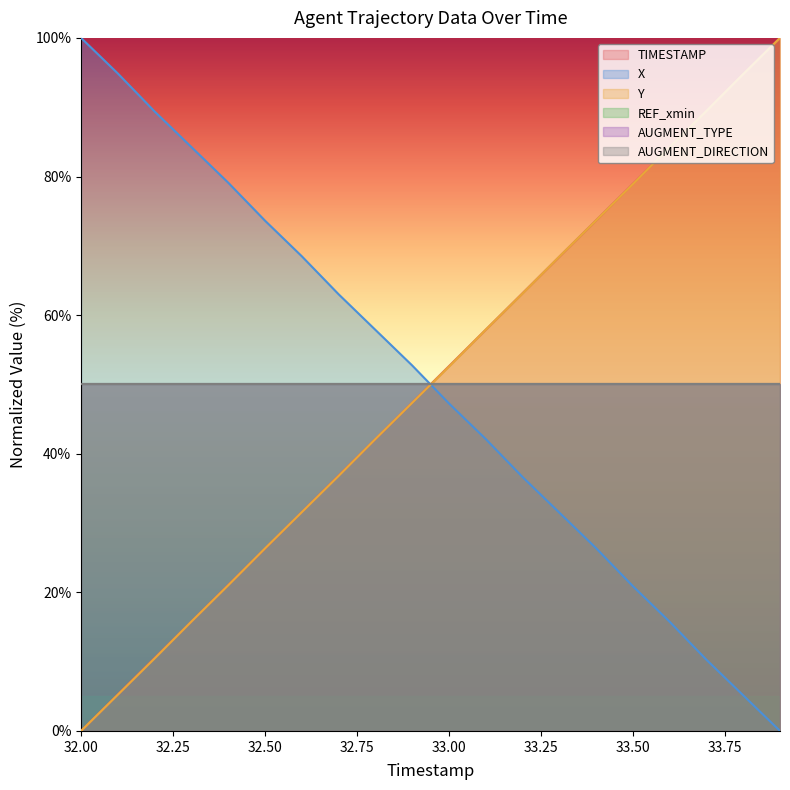

Read the Y value at 33.00.

52.6